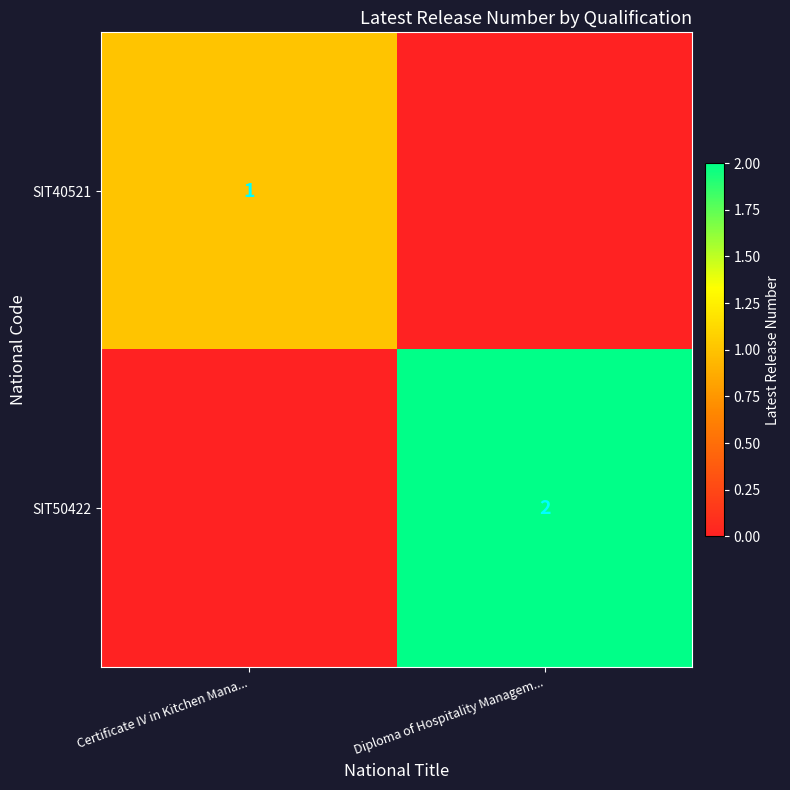

The value of SIT40521 at Certificate IV in Kitchen Mana... is 1. True or false?

True